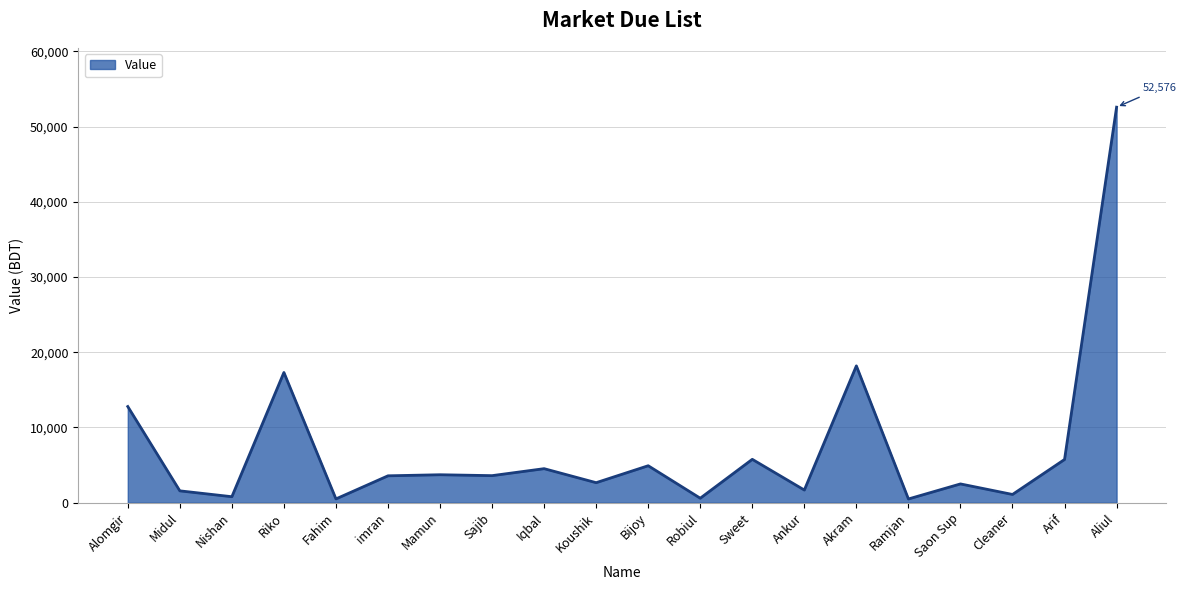

How many lines are shown in the chart?

1